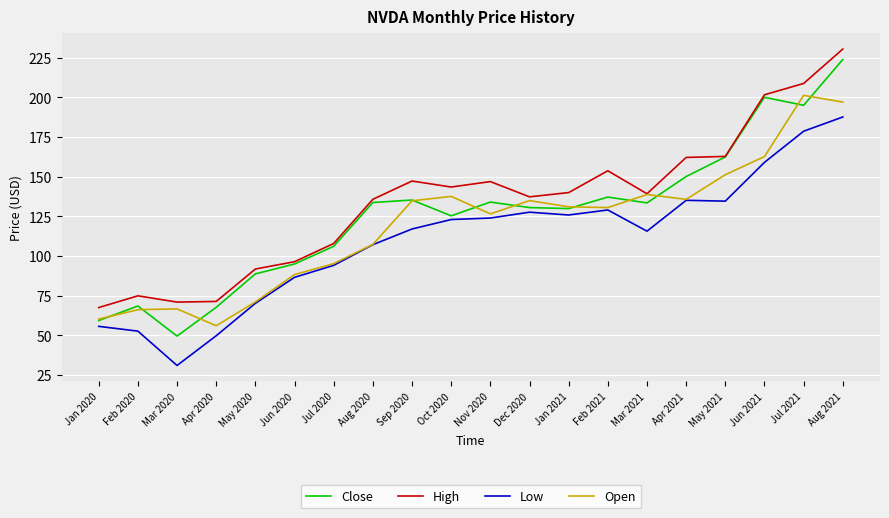

Is it true that High equals 225.2 at Nov 2020?

False